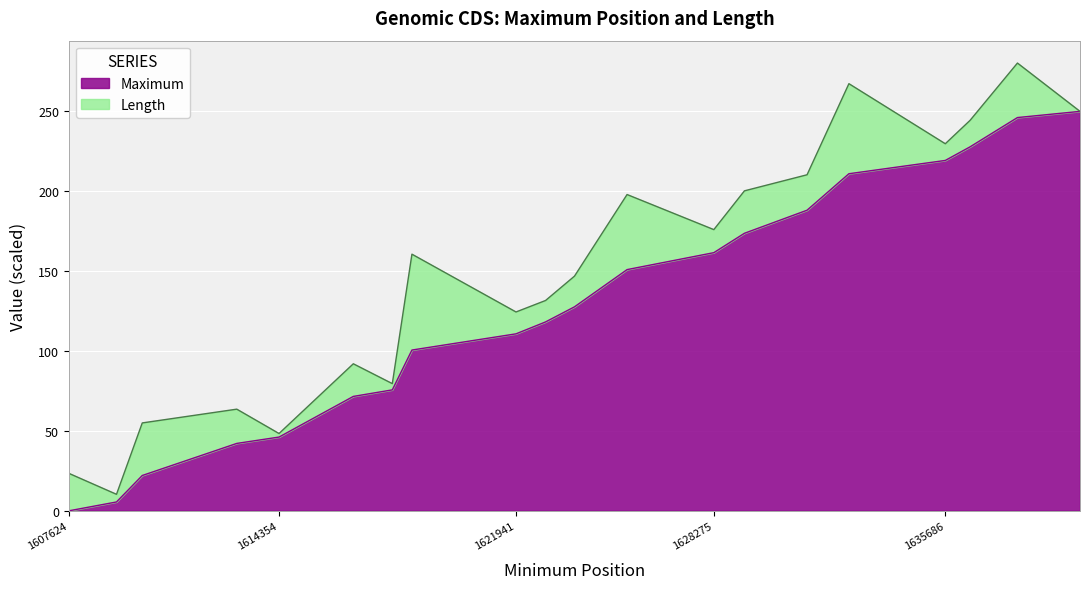

Approximately how many times larger is the value at 1617981 compared to 1631260?

0.4